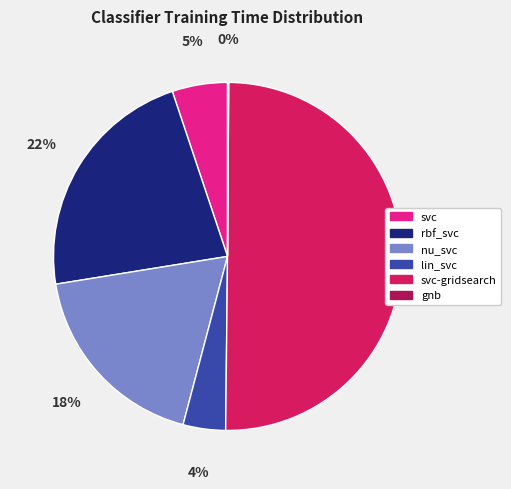

What is the largest slice in the pie chart?

svc-gridsearch